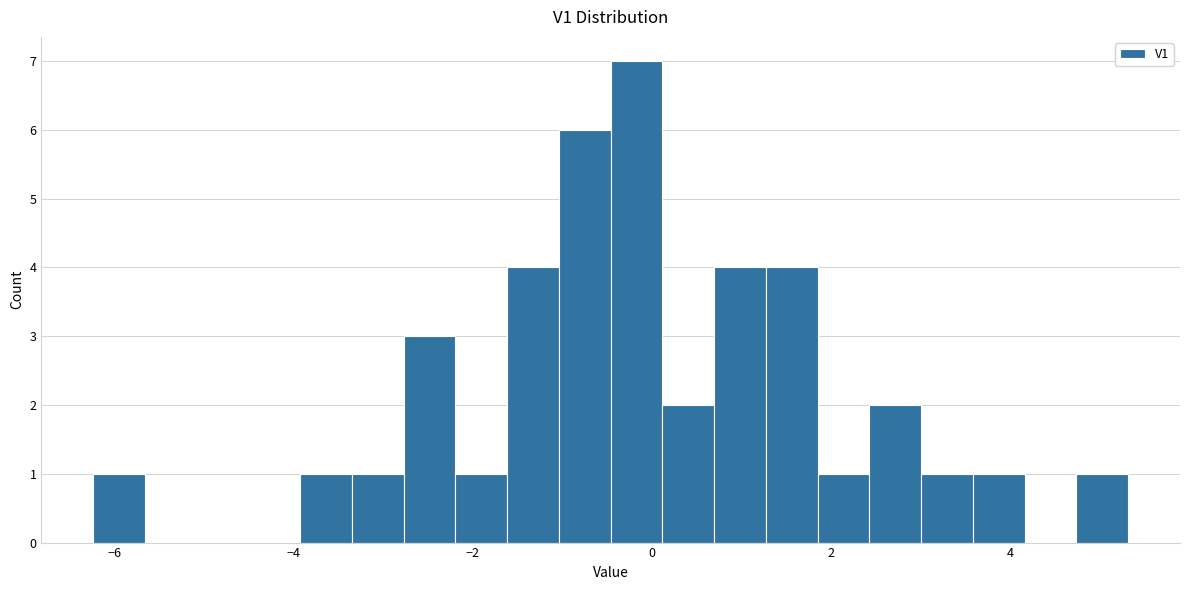

Around what value on the x-axis is the tallest bar? Give the approximate position of its centre, as read against the axis.

-0.2